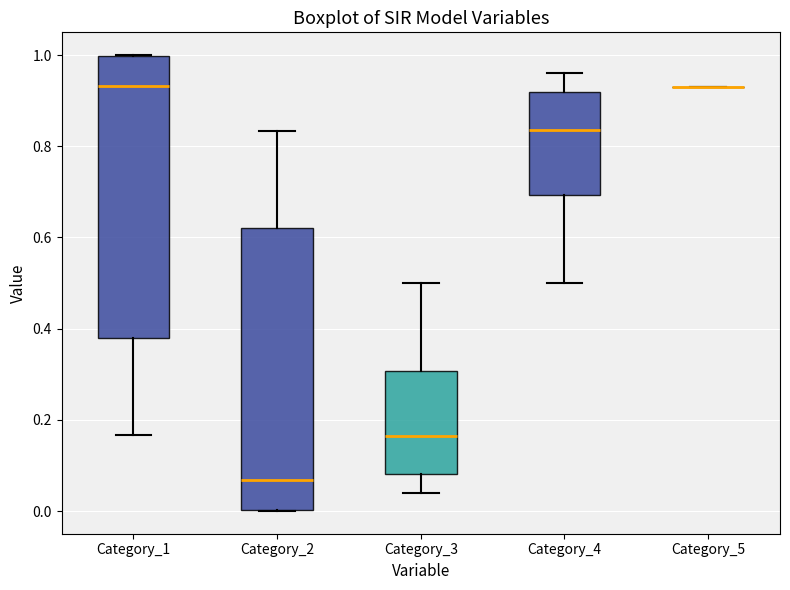

Reading left to right, read every box against the y-axis: the position of its median line, the range the box covers, and the ends of its whiskers. The values are not printed on the chart, so give them approximately, as read against the axis.

Category_1: median 0.94, box 0.38 to 1.00, whiskers 0.16 to 1.00
Category_2: median 0.06, box 0.00 to 0.62, whiskers 0.00 to 0.84
Category_3: median 0.16, box 0.08 to 0.30, whiskers 0.04 to 0.50
Category_4: median 0.84, box 0.70 to 0.92, whiskers 0.50 to 0.96
Category_5: box collapsed to a line at 0.94, whiskers 0.94 to 0.94